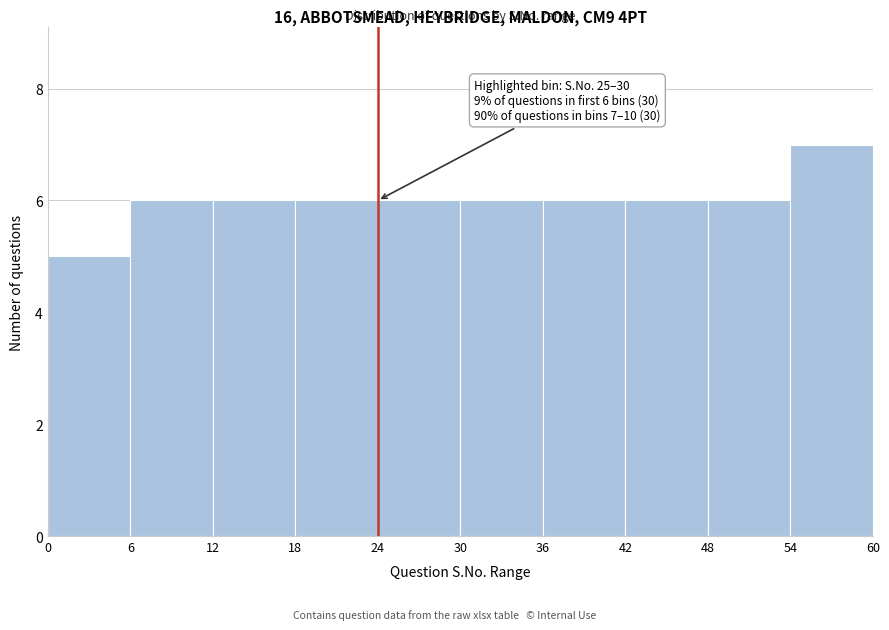

Over which range of the x-axis is the bar tallest?

54 to 60